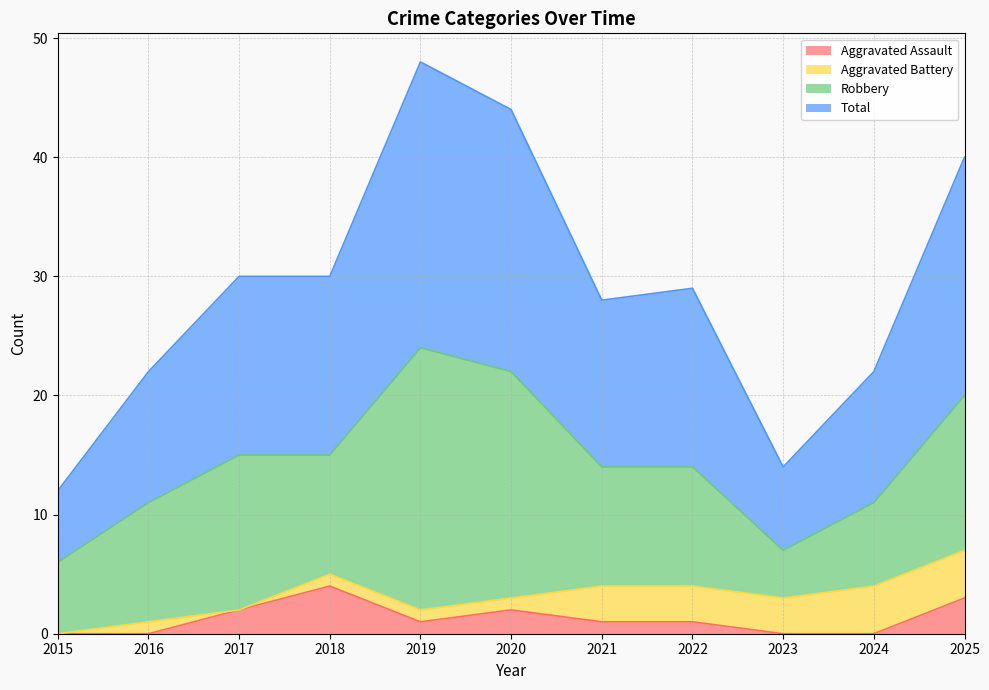

What is the highest value of the Aggravated Assault series?

4